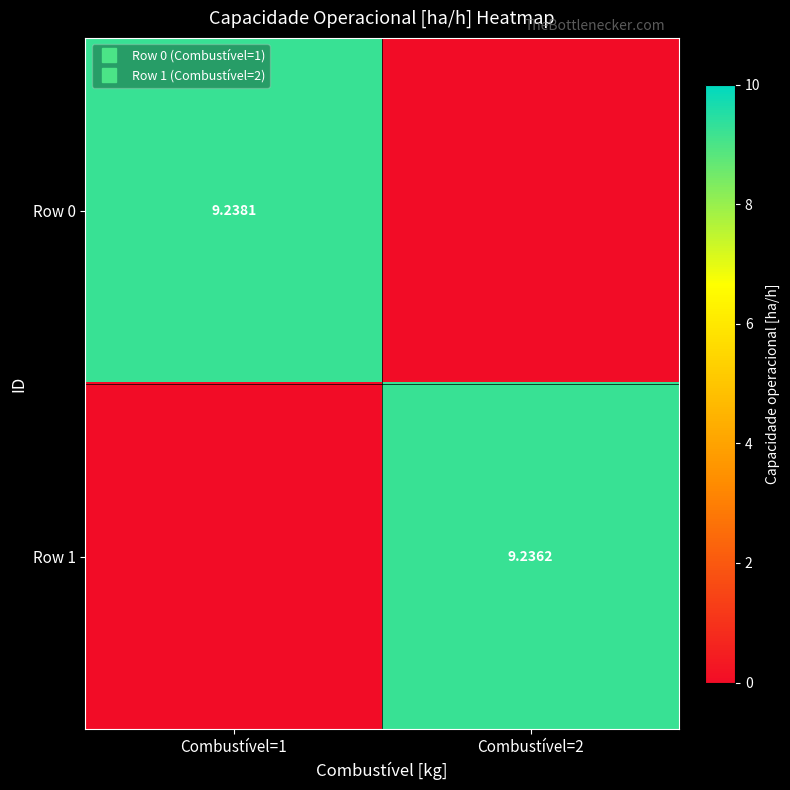

What is the sum of all Row 1 values?

9.2